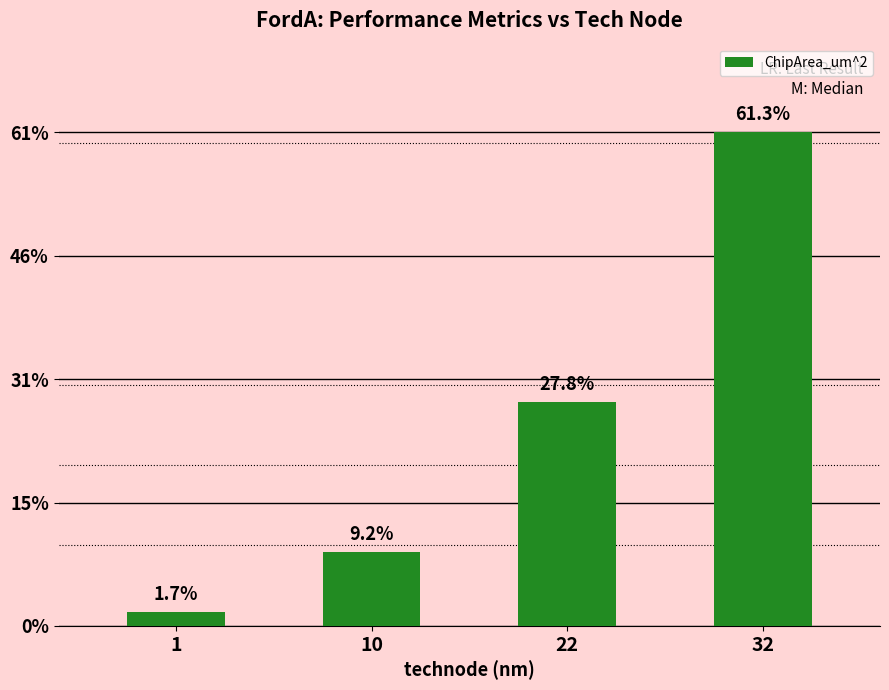

What is the greatest value displayed?

7333870